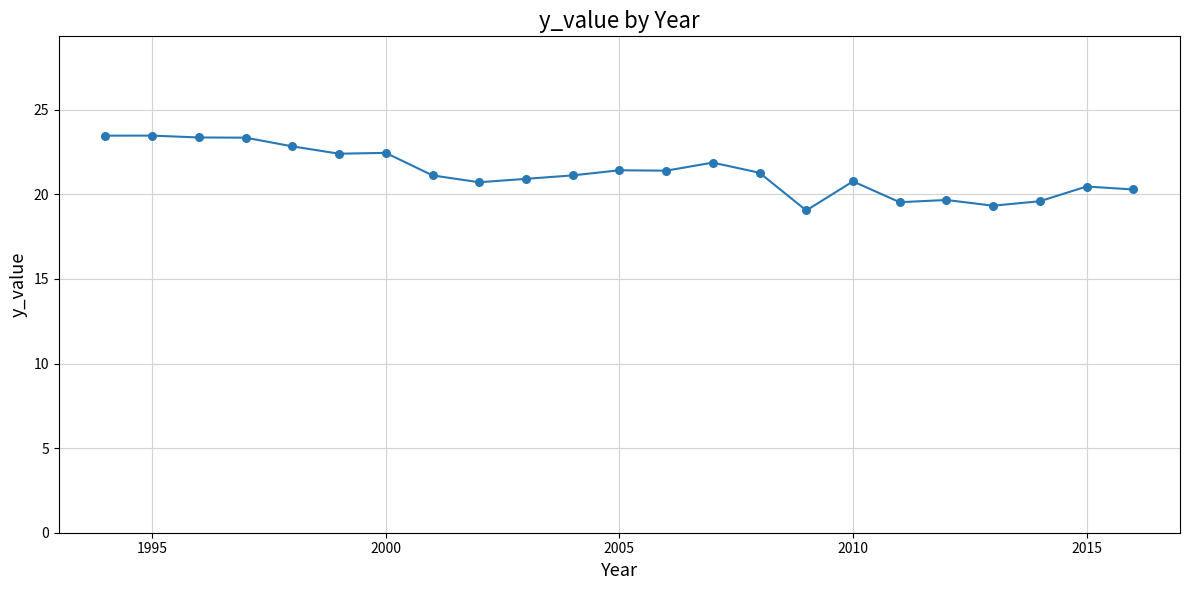

What is the range of Y values (max minus min)?

4.4